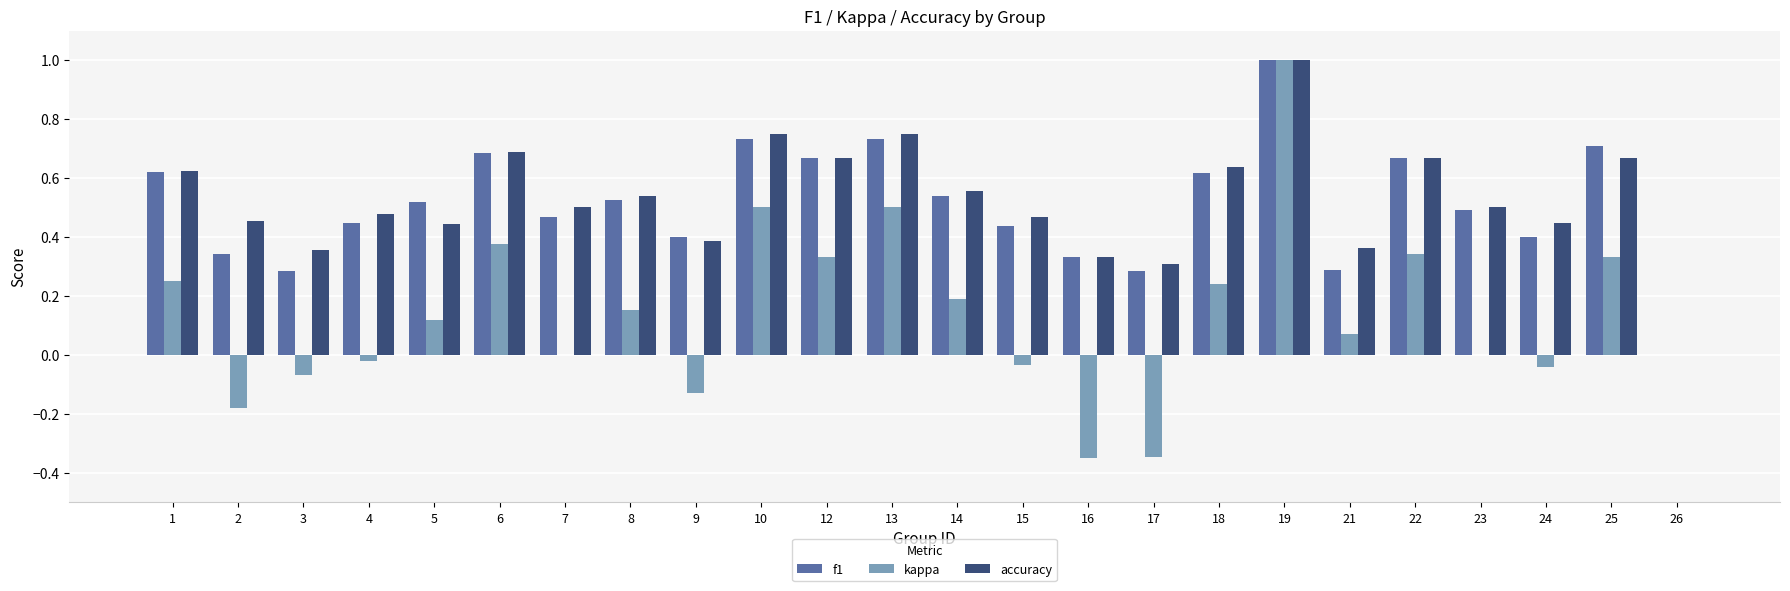

What is the highest value of the f1 series?

1.0